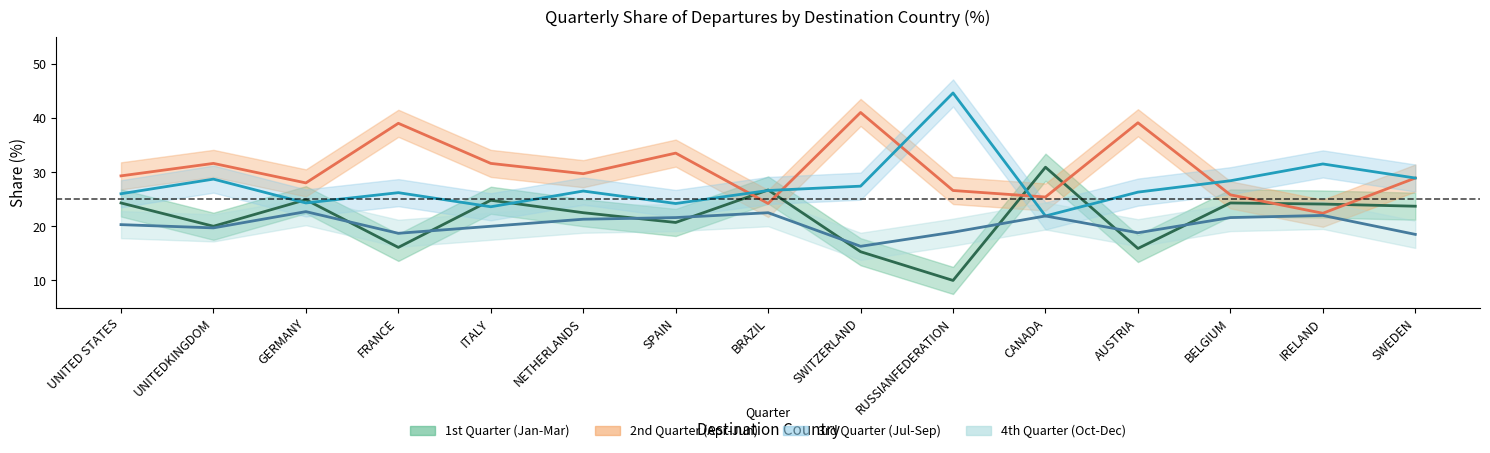

What position from the left is SWITZERLAND?

9